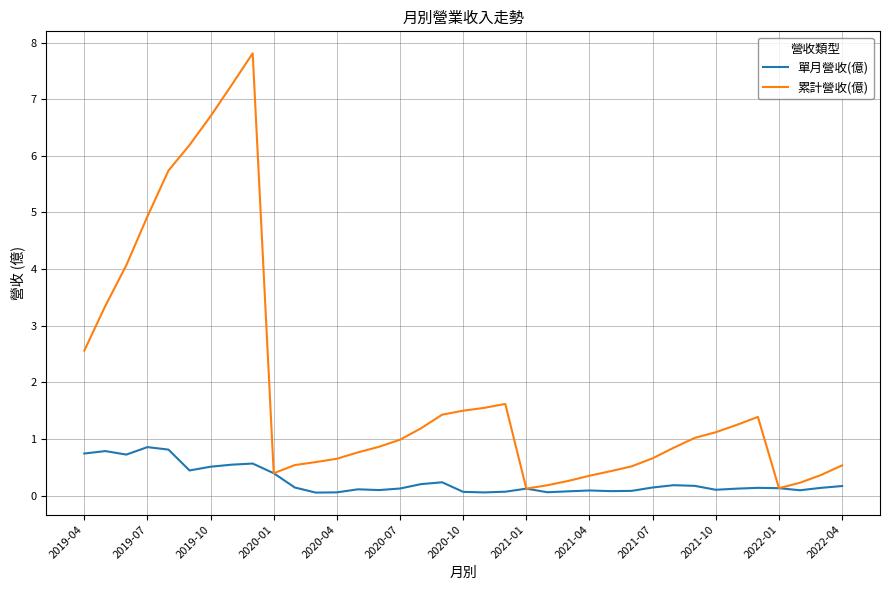

What is the greatest value displayed?

7.8